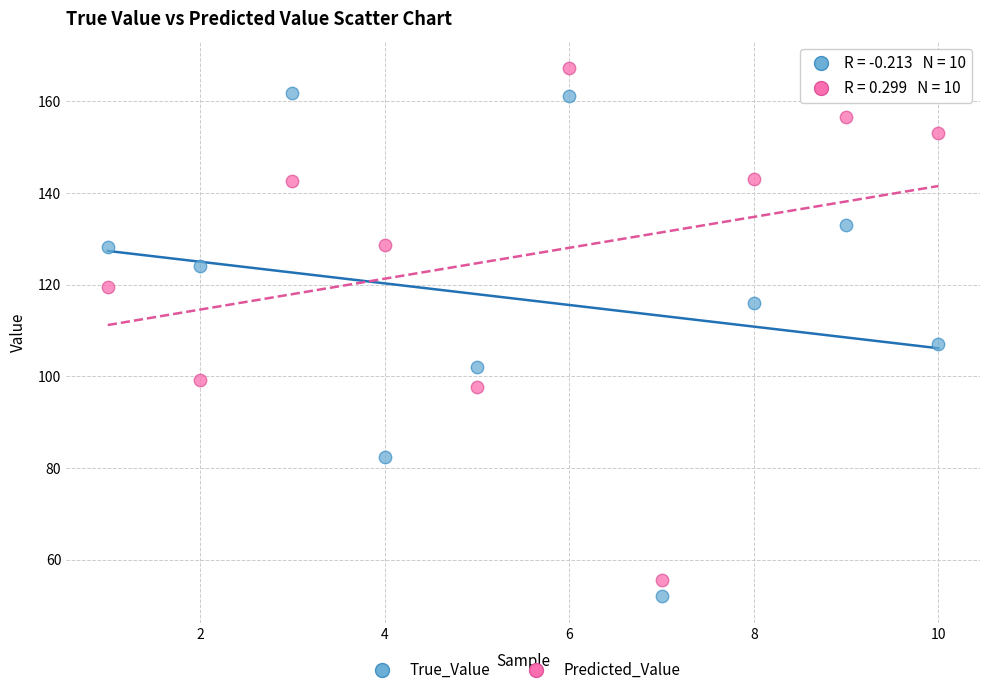

What are all the series names shown in the legend?

True_Value, Predicted_Value